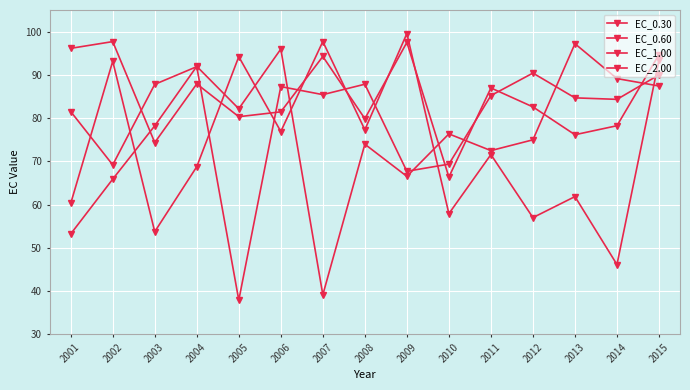

The value of EC_0.60 at 2001 is 21.6. True or false?

False